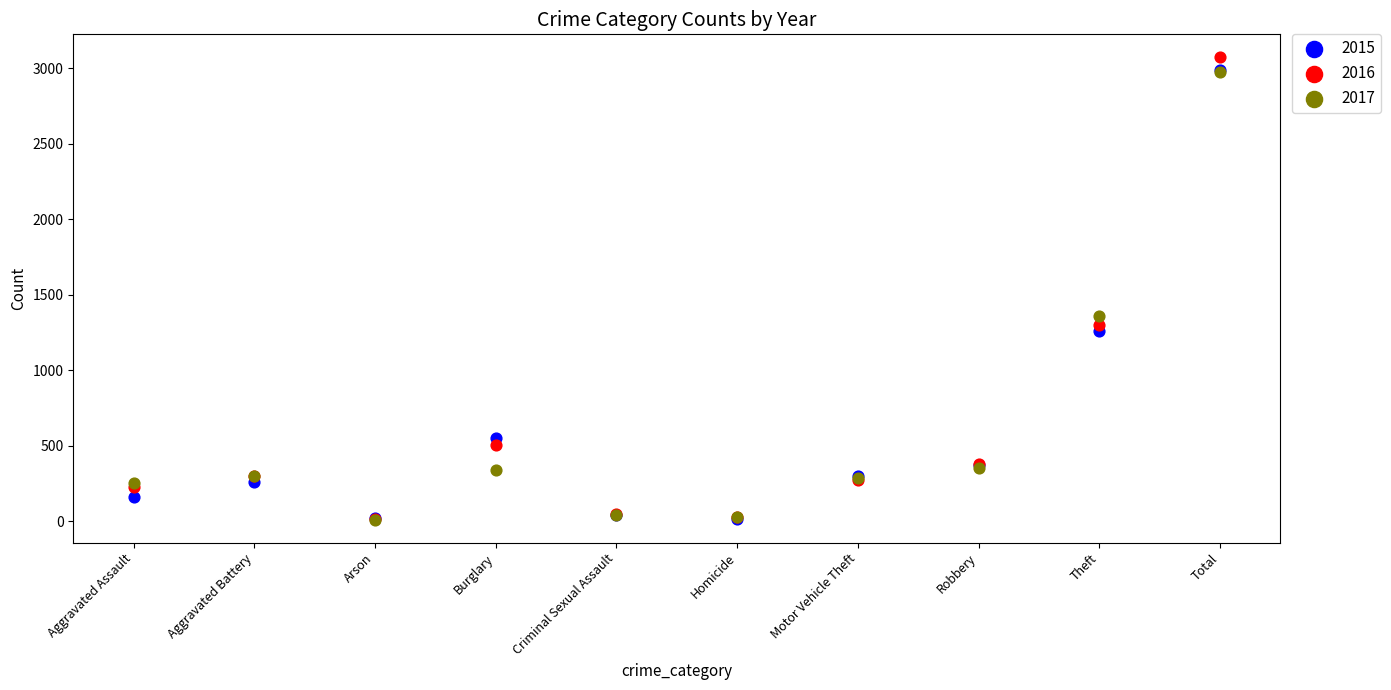

Which series has the largest Y range (max minus min)?

2016